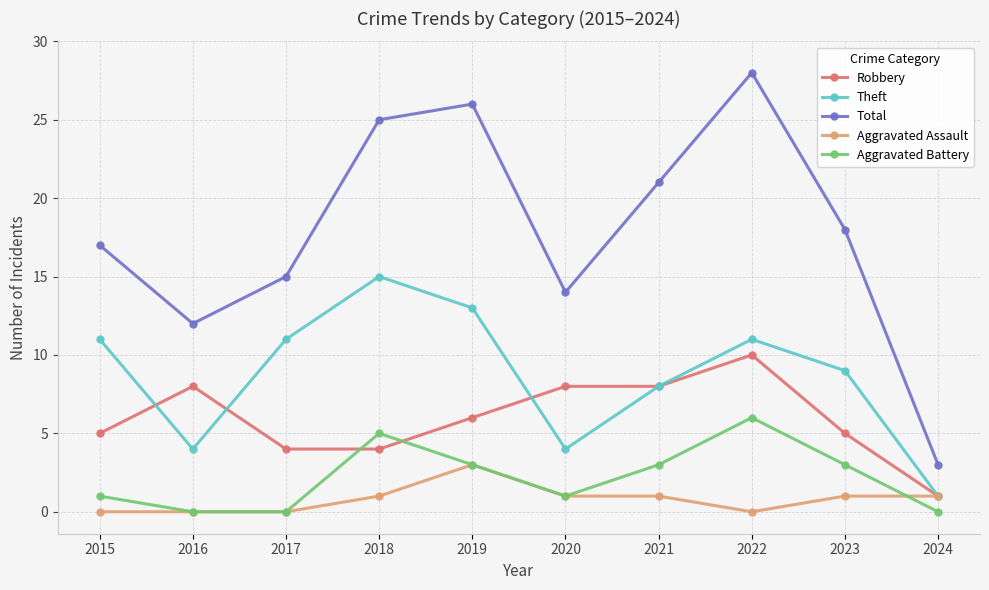

List the series in order of their peak value, lowest first.

Aggravated Assault, Aggravated Battery, Robbery, Theft, Total